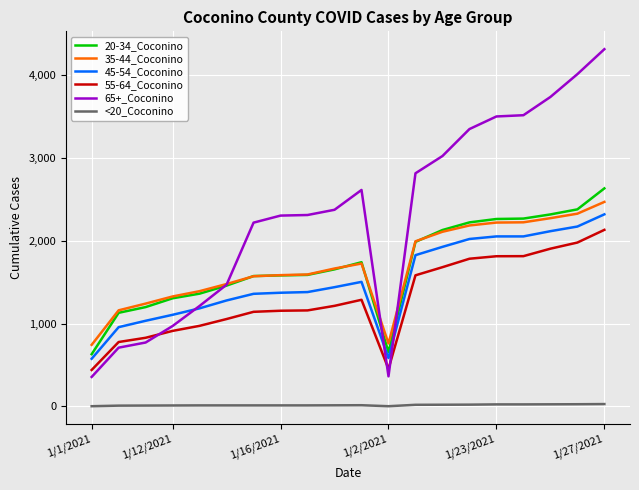

How many intersections are there between 65+_Coconino and 35-44_Coconino?

3